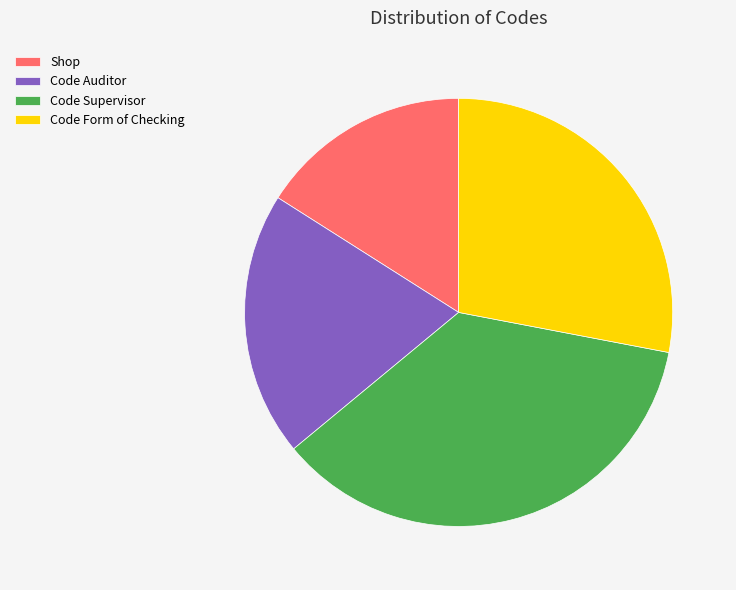

Rank the categories by value from lowest to highest.

Shop, Code Auditor, Code Form of Checking, Code Supervisor